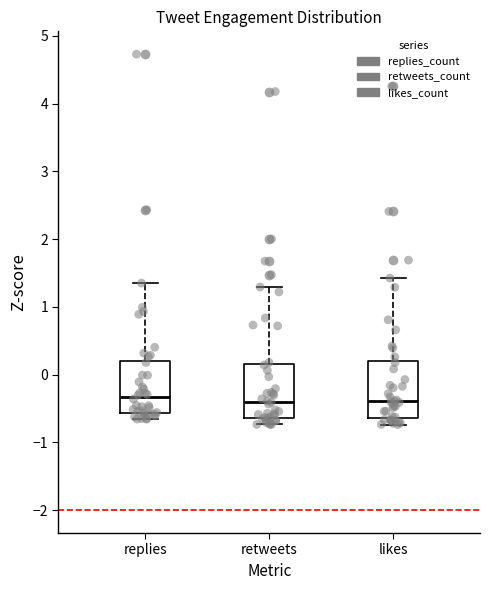

Reading left to right, read every box against the y-axis: the position of its median line, the range the box covers, and the ends of its whiskers. The values are not printed on the chart, so give them approximately, as read against the axis.

replies: median -0.3, box -0.6 to 0.2, whiskers -0.7 to 1.4
retweets: median -0.4, box -0.6 to 0.2, whiskers -0.7 to 1.3
likes: median -0.4, box -0.6 to 0.2, whiskers -0.7 to 1.4